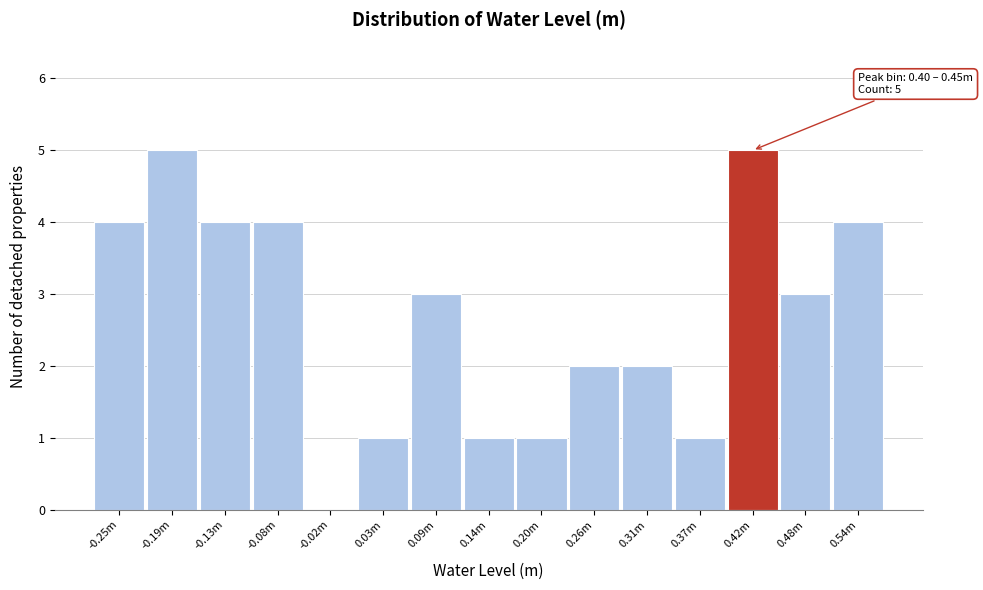

Reading left to right, extract all data points from this chart.

-0.25m=4	-0.19m=5	-0.13m=4	-0.08m=4	-0.02m=0	0.03m=1	0.09m=3	0.14m=1	0.20m=1	0.26m=2	0.31m=2	0.37m=1	0.42m=5	0.48m=3	0.54m=4